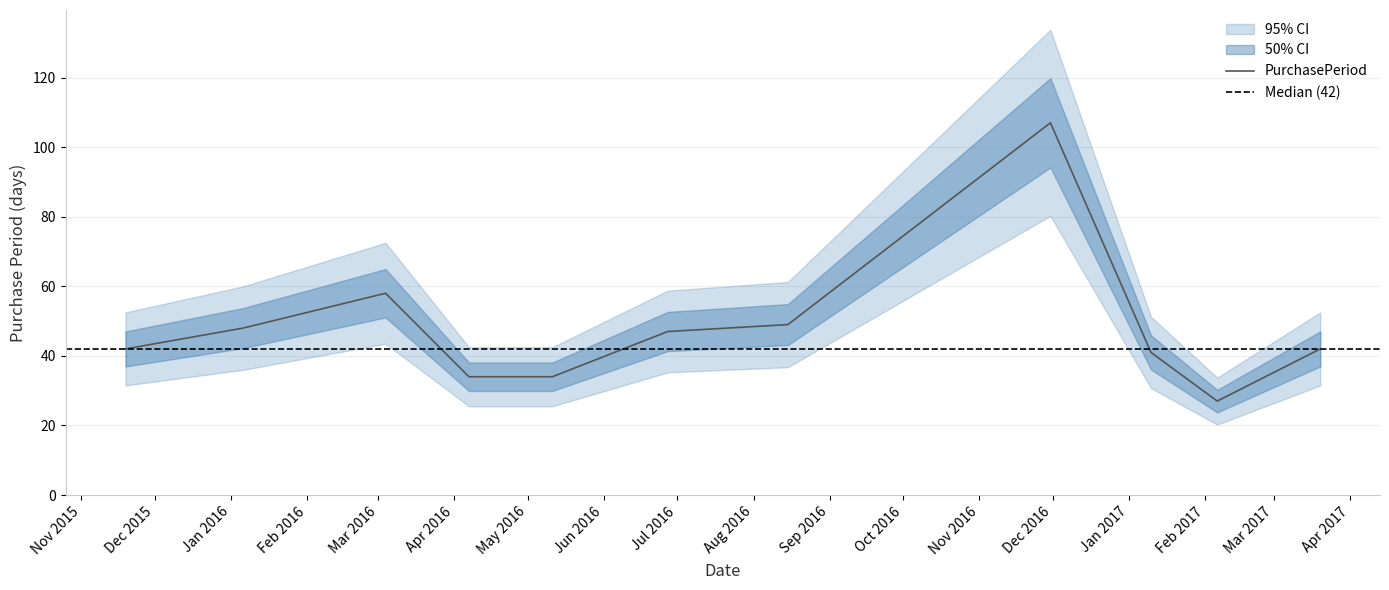

List the labels in order of value, largest first.

2016-11-30, 2016-03-04, 2016-08-15, 2016-01-06, 2016-06-27, 2015-11-19, 2017-03-20, 2017-01-10, 2016-04-07, 2016-05-11, 2017-02-06